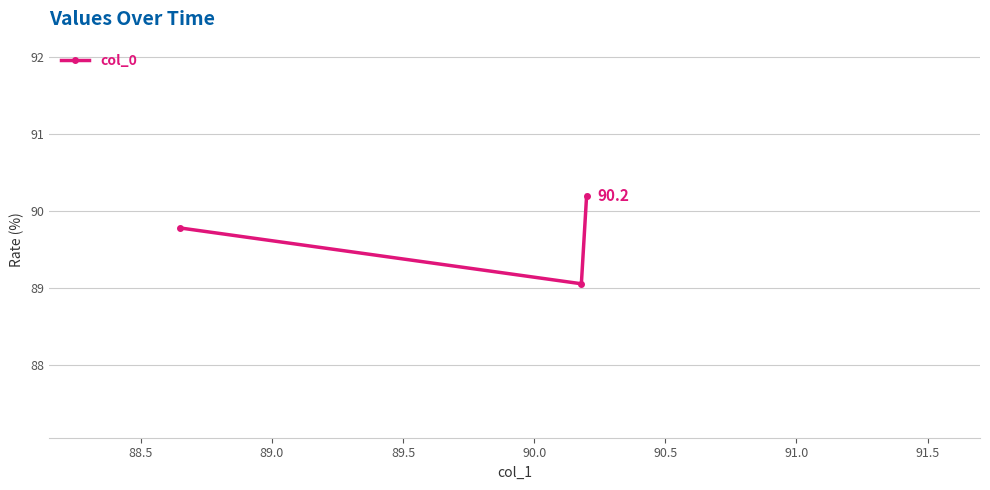

What is the value of the 1st point from the left?

89.8